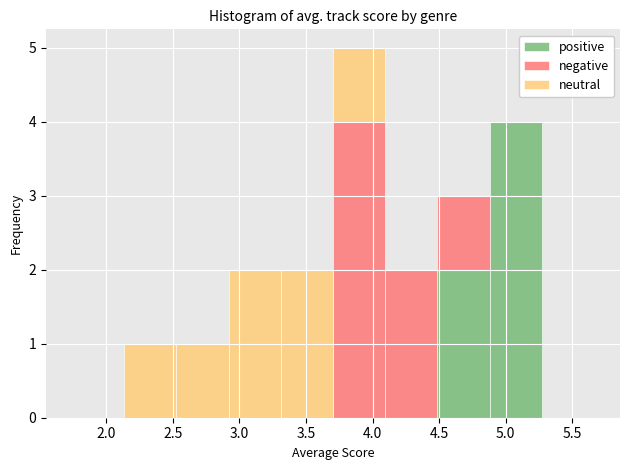

Reading left to right, list every stacked bar in this chart as the range it spans on the x-axis followed by its total height. Neither the bar edges nor the heights are printed on the chart, so give them approximately, as read against the axes.

1.75 to 2.15: 0
2.15 to 2.55: 1
2.55 to 2.90: 1
2.90 to 3.30: 2
3.30 to 3.70: 2
3.70 to 4.10: 5
4.10 to 4.50: 2
4.50 to 4.90: 3
4.90 to 5.25: 4
5.25 to 5.65: 0